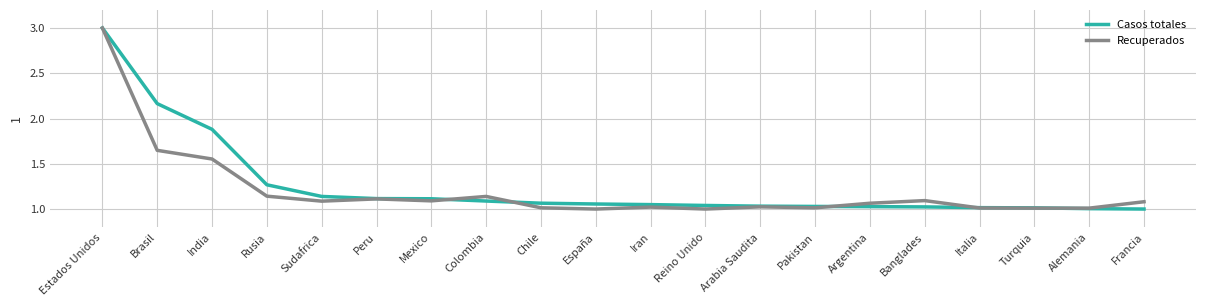

Where is the first local minimum for Recuperados?

Sudafrica